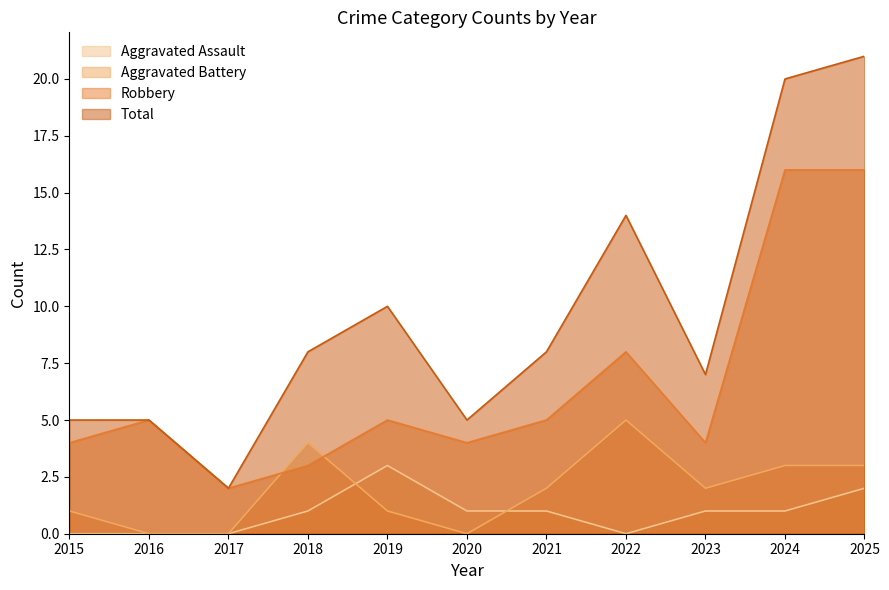

Read the Aggravated Battery value at 2023.

2